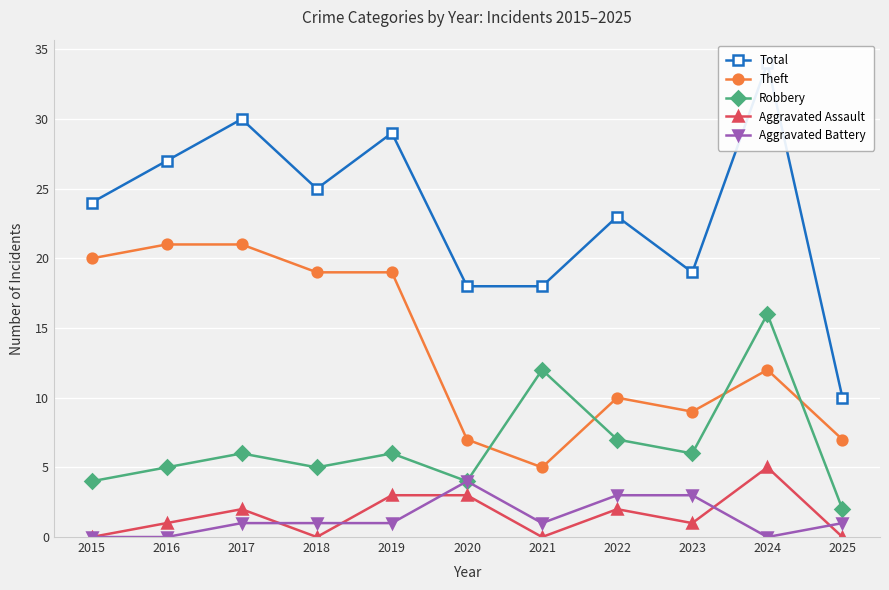

Is the value of Aggravated Assault at 2018 greater than the value of Theft at 2022?

No